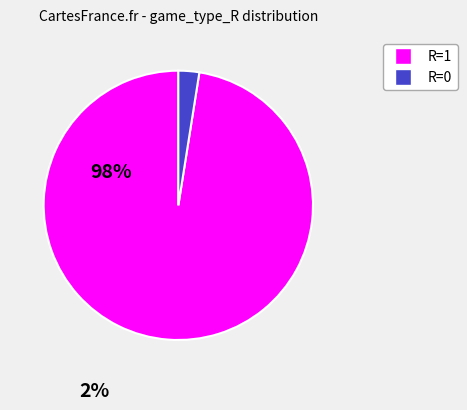

Is there any slice that represents more than half of the pie?

Yes